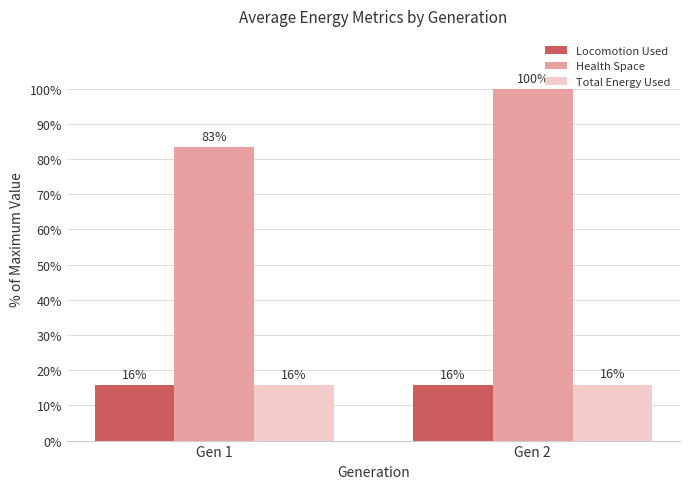

Between Gen 1 and Gen 2, which series saw the biggest shift?

Health Space